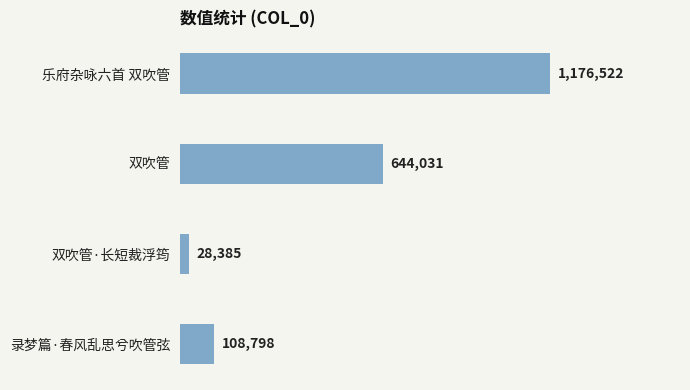

Are the bars horizontal?

Yes